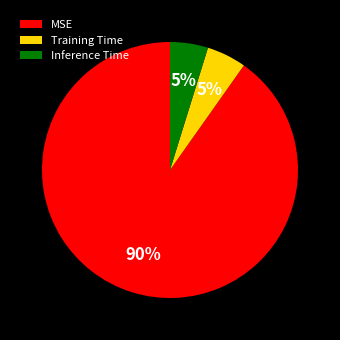

Do Training Time and MSE together represent more than half of the pie?

Yes